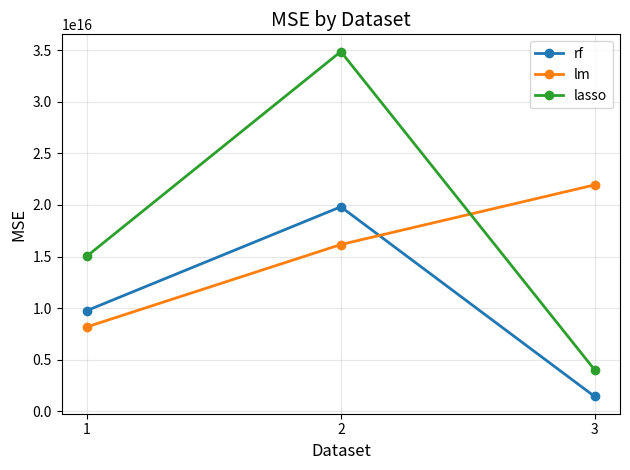

At which label does rf first exceed 9773409840389360?

2